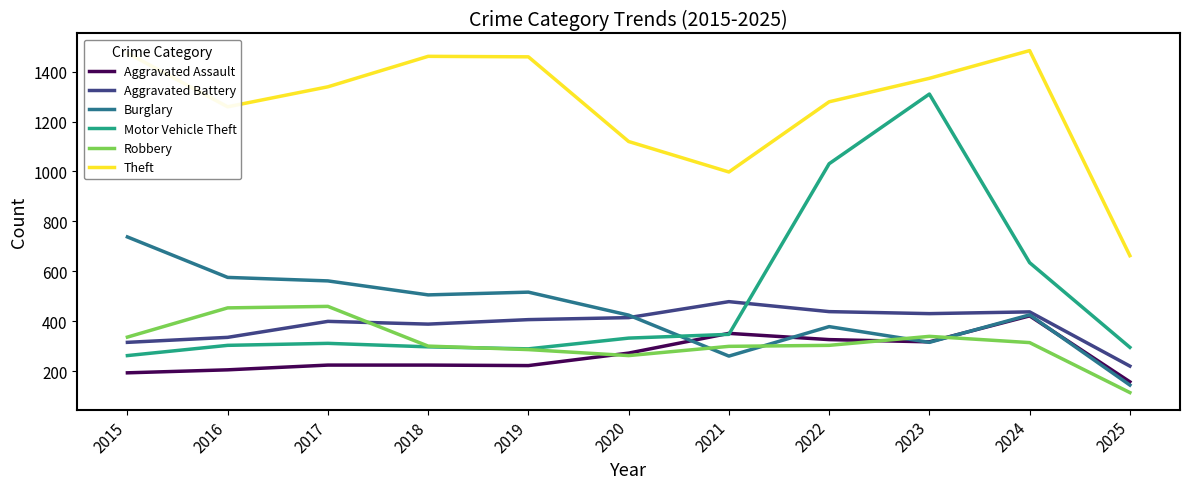

What is the difference between the Theft values at 2023 and 2019?

86